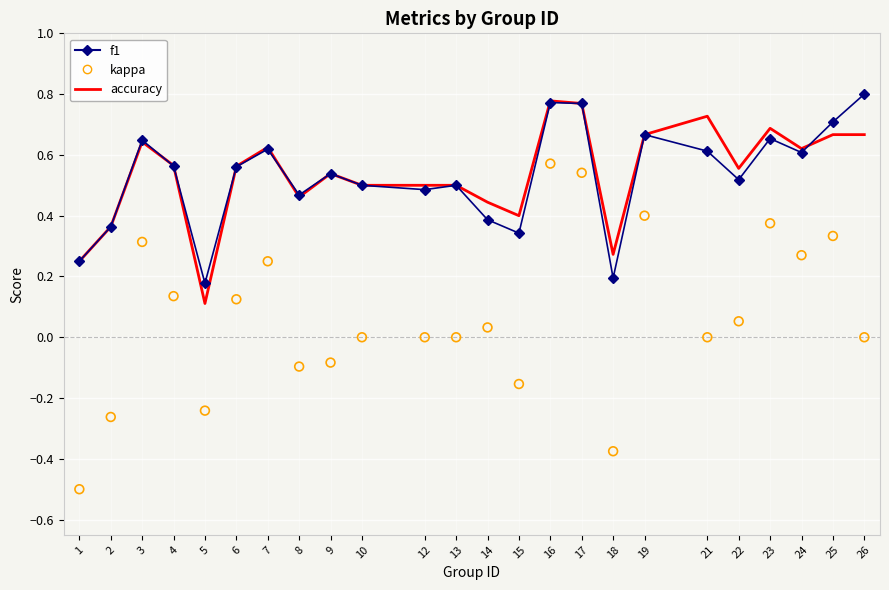

Is the value of accuracy at 5 greater than the value of f1 at 19?

No